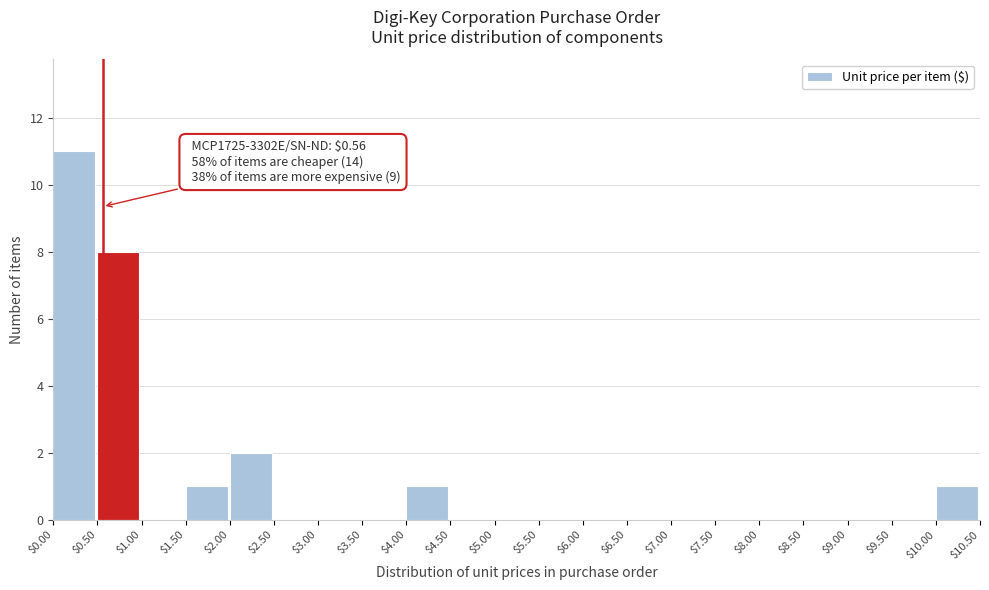

Which range on the x-axis has the tallest bar?

$0.00 to $0.50